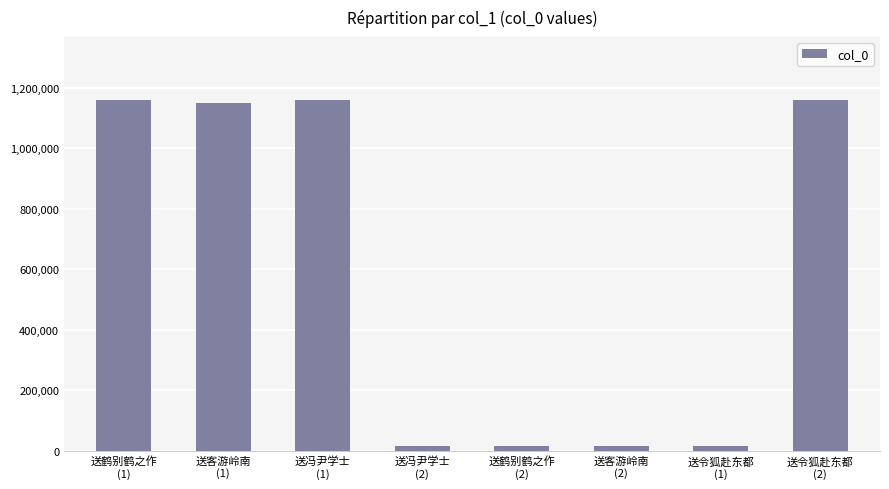

Which has a higher value, 送客游岭南
(2) or 送冯尹学士
(1)?

送冯尹学士
(1)